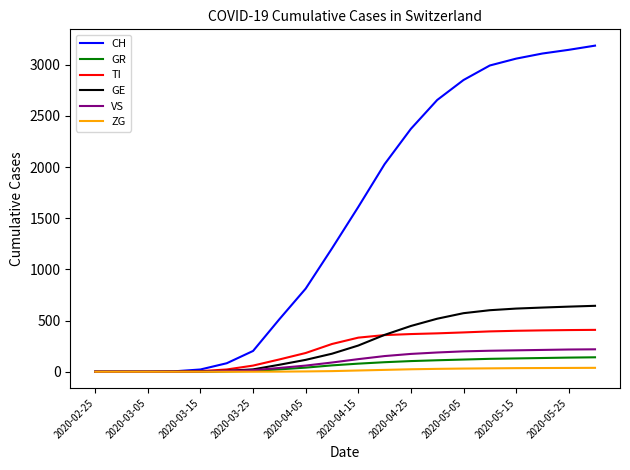

Which series has the largest total across all categories?

CH